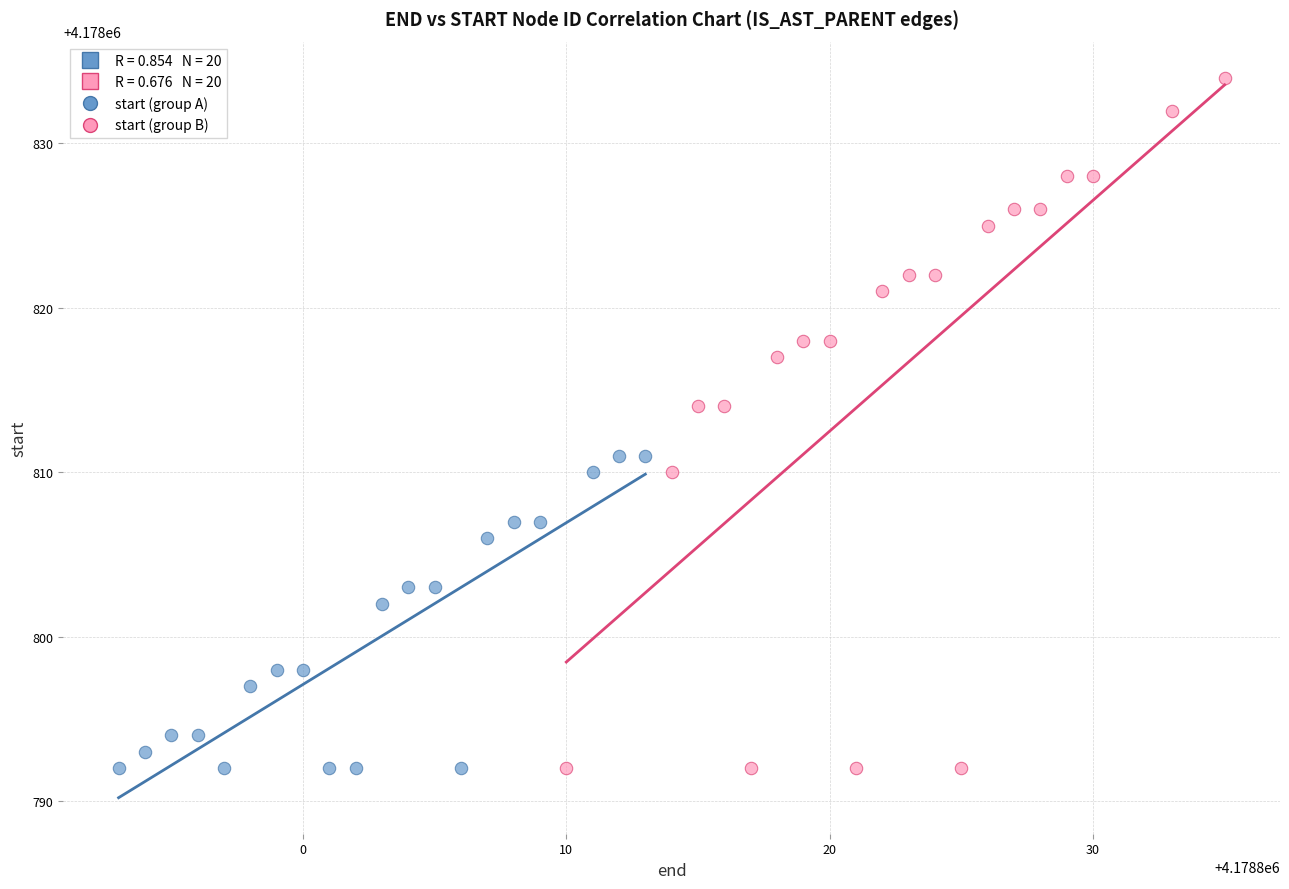

Which series has the widest spread of Y values?

start (group B)